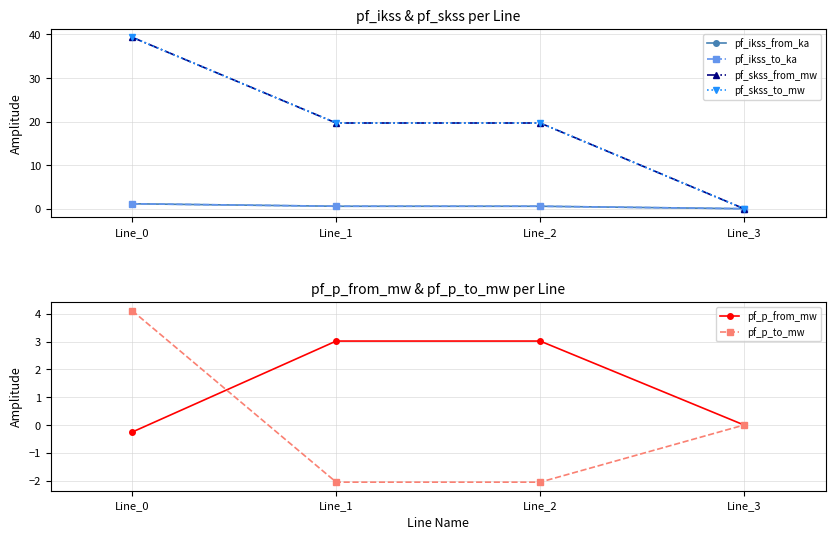

At how many categories does at least one series exceed 21?

1